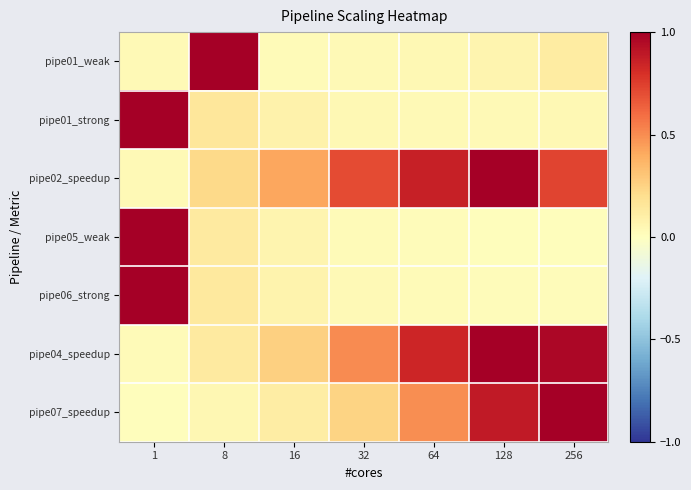

Which series changed the most between 8 and 32?

pipe01_weak